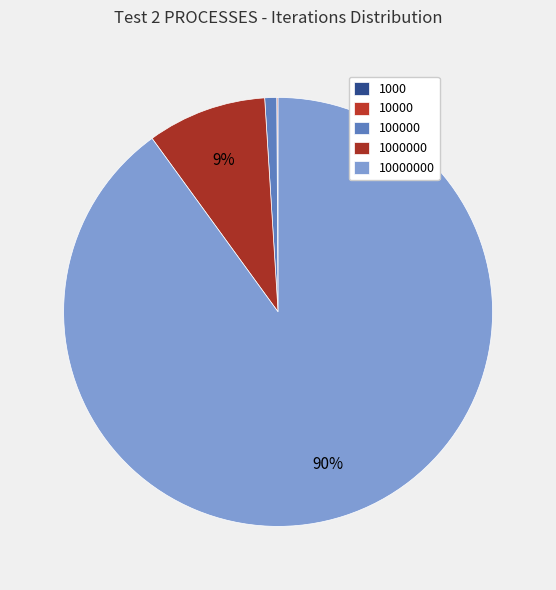

Which category has the biggest portion of the pie?

10000000